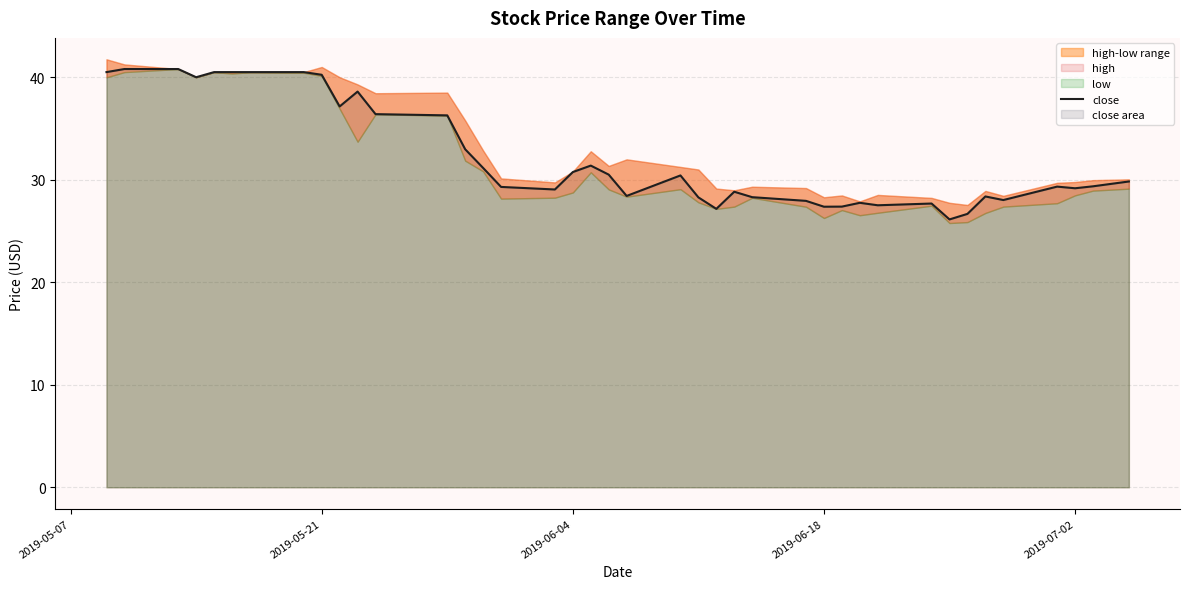

How many interior local peaks (higher than both neighbors) does the data have?

8